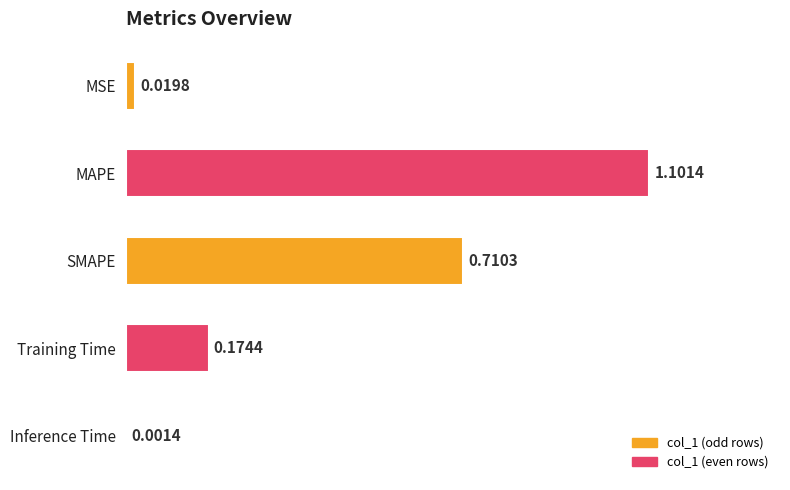

Which label corresponds to the largest value in the chart?

MAPE